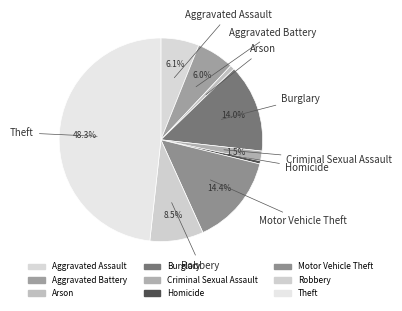

How many slices are in this pie chart?

9